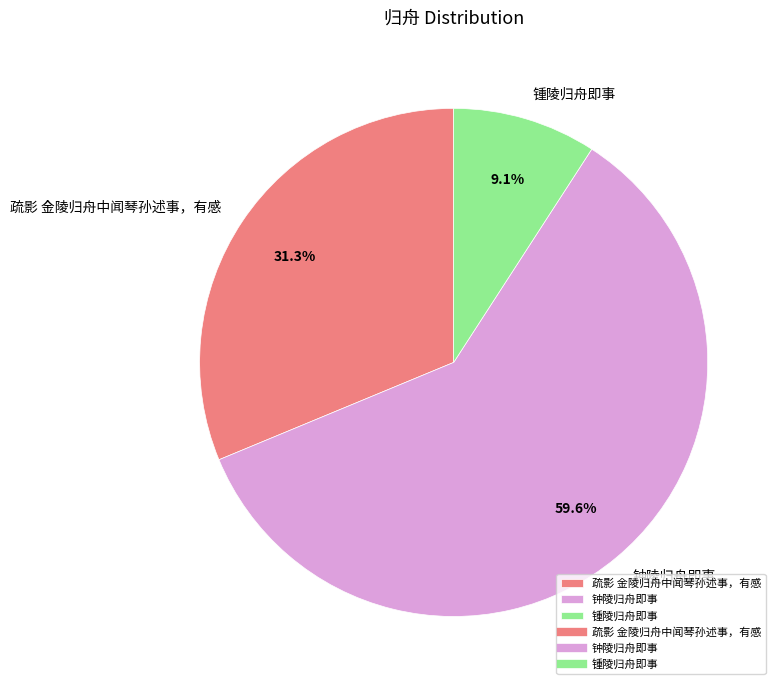

Does 锺陵归舟即事 represent more than half of the total?

No